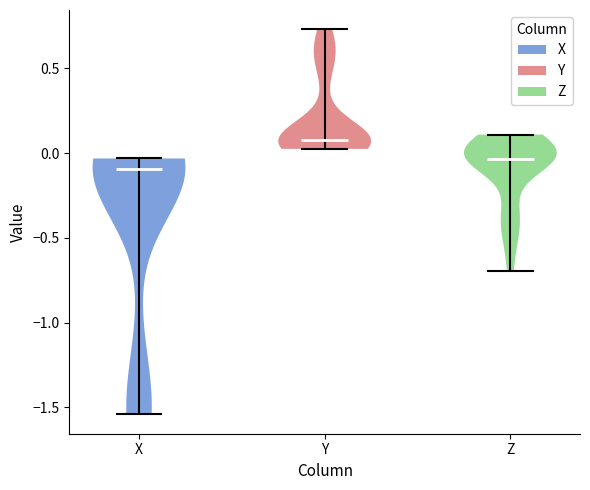

Where does the median line of the violin for Y sit on the y-axis? The values are not printed on the chart, so give them approximately, as read against the axis.

0.10